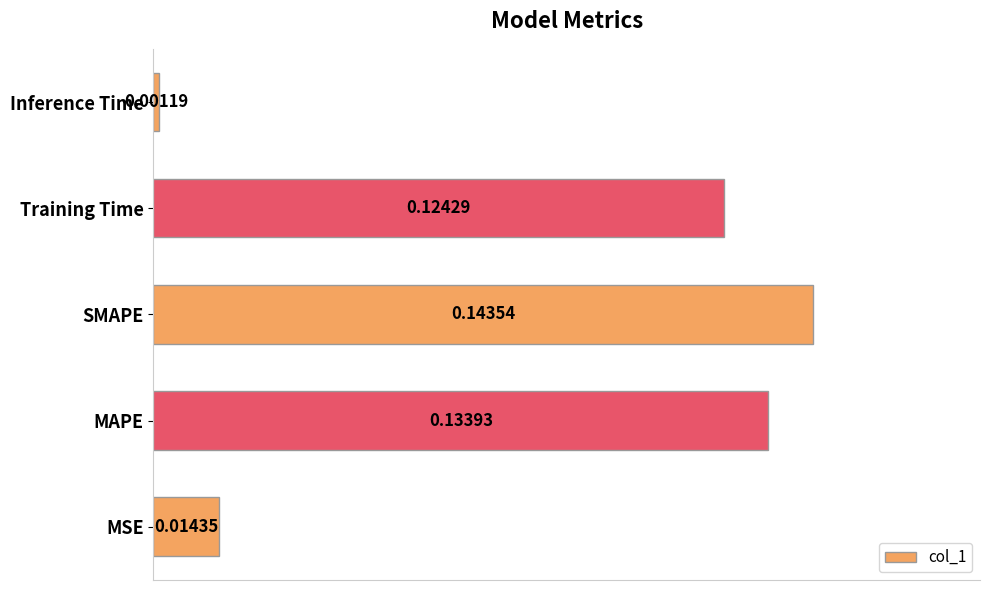

What is the sum of all values?

0.4